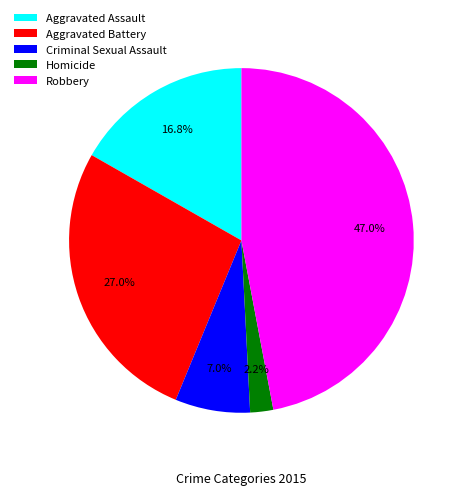

To the nearest percent, what portion does Criminal Sexual Assault represent?

7%